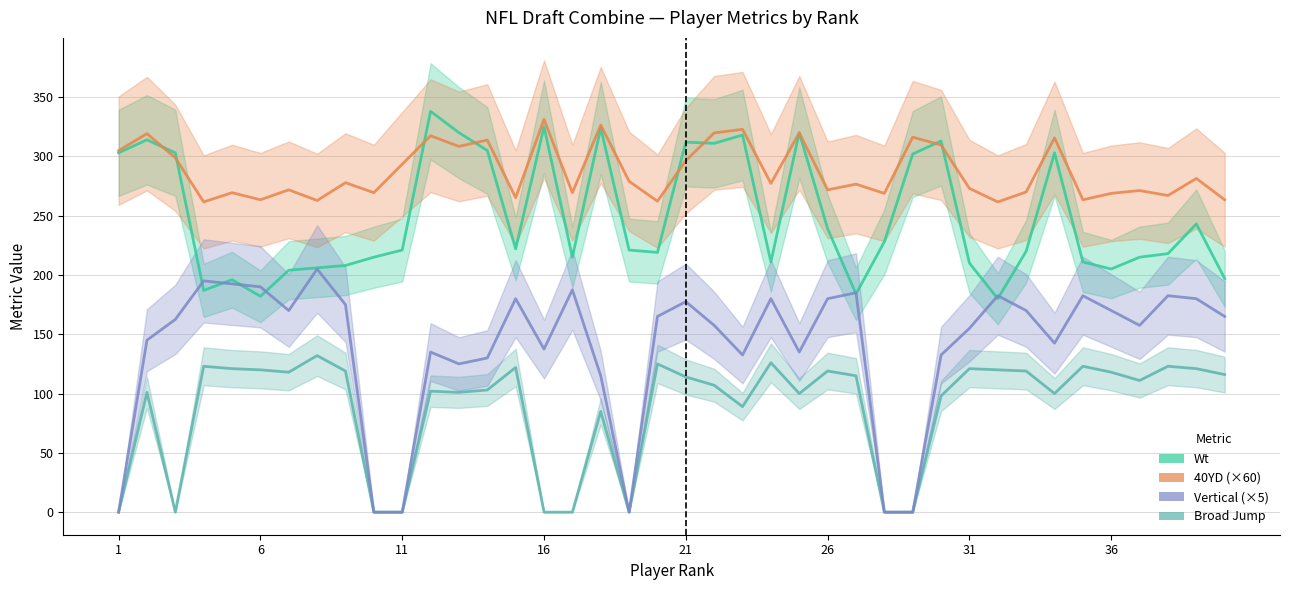

What is the average value of the 40YD (×60) series?

287.0